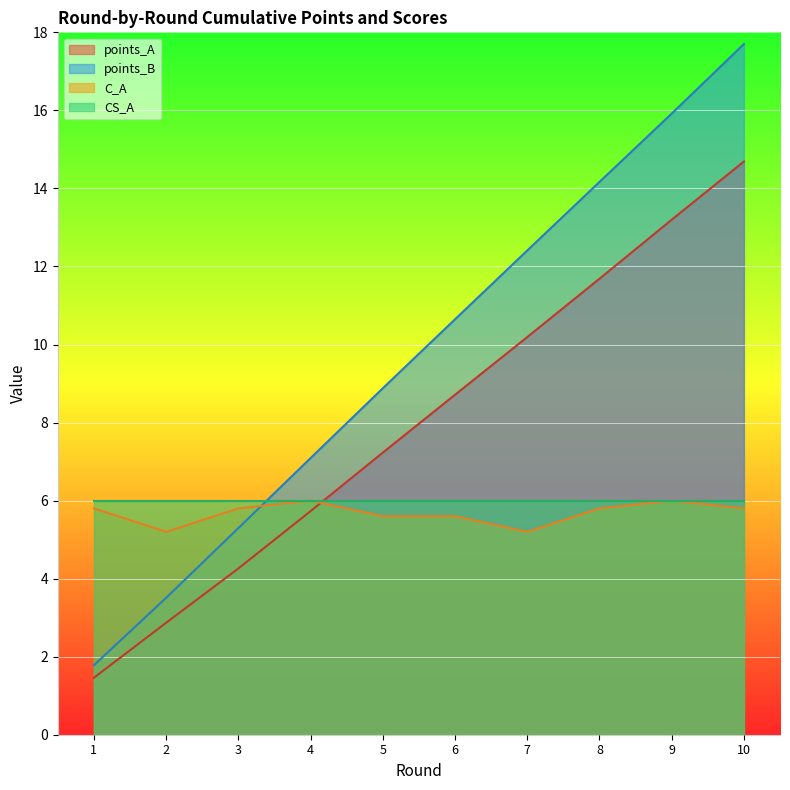

Between 5 and 10, which series saw the biggest shift?

points_B